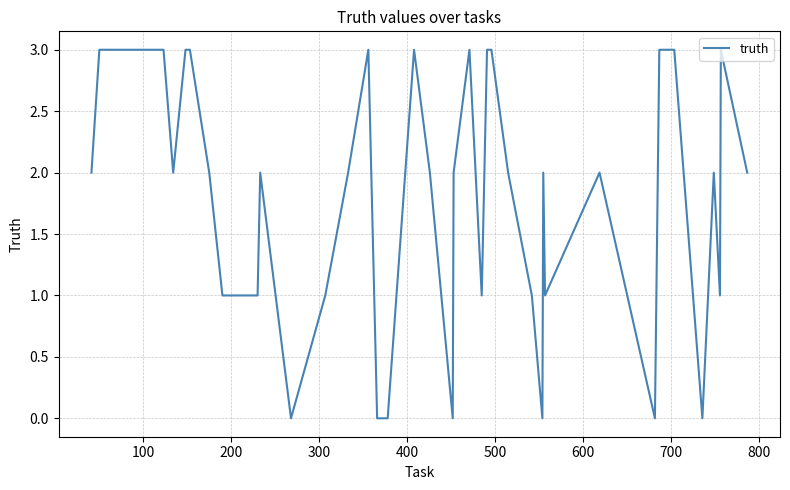

What is the difference between the maximum and minimum values?

3